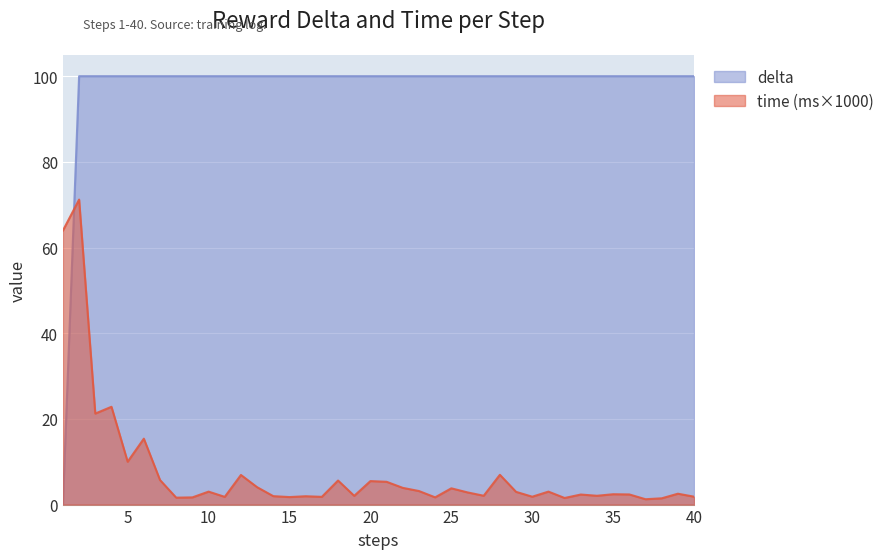

Which series has the largest range (max minus min)?

delta